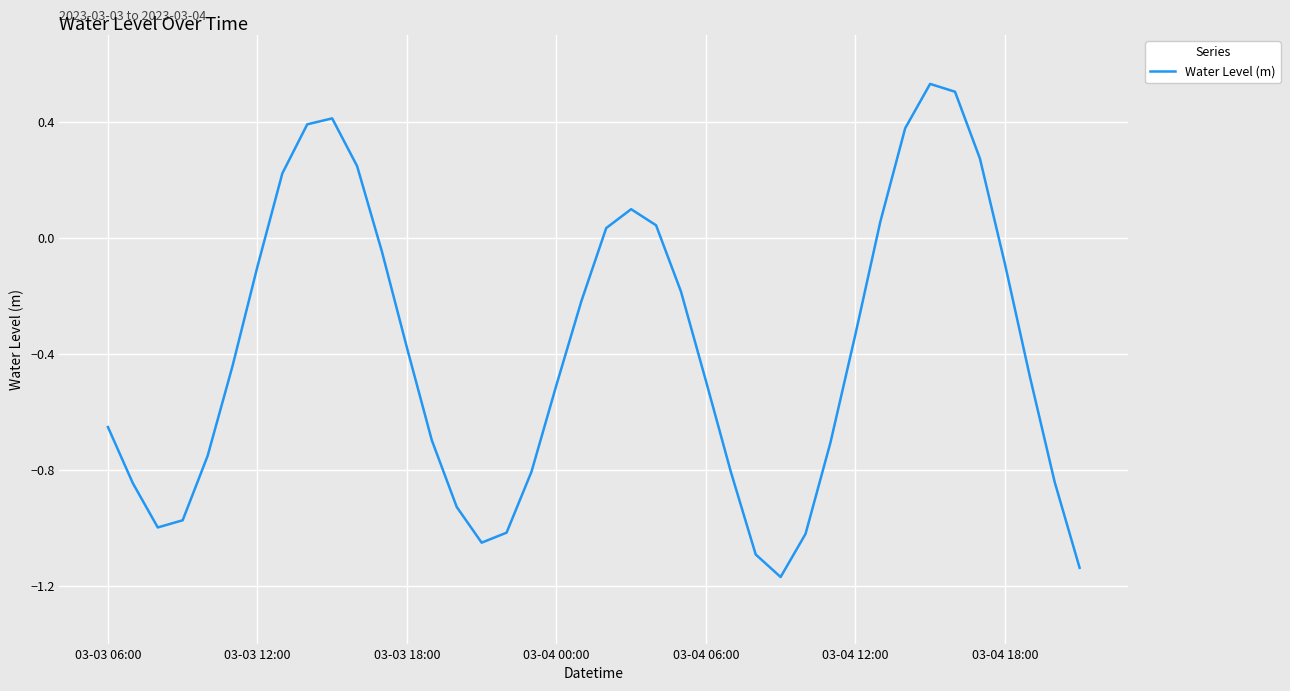

What is the difference between the maximum and minimum values?

1.7